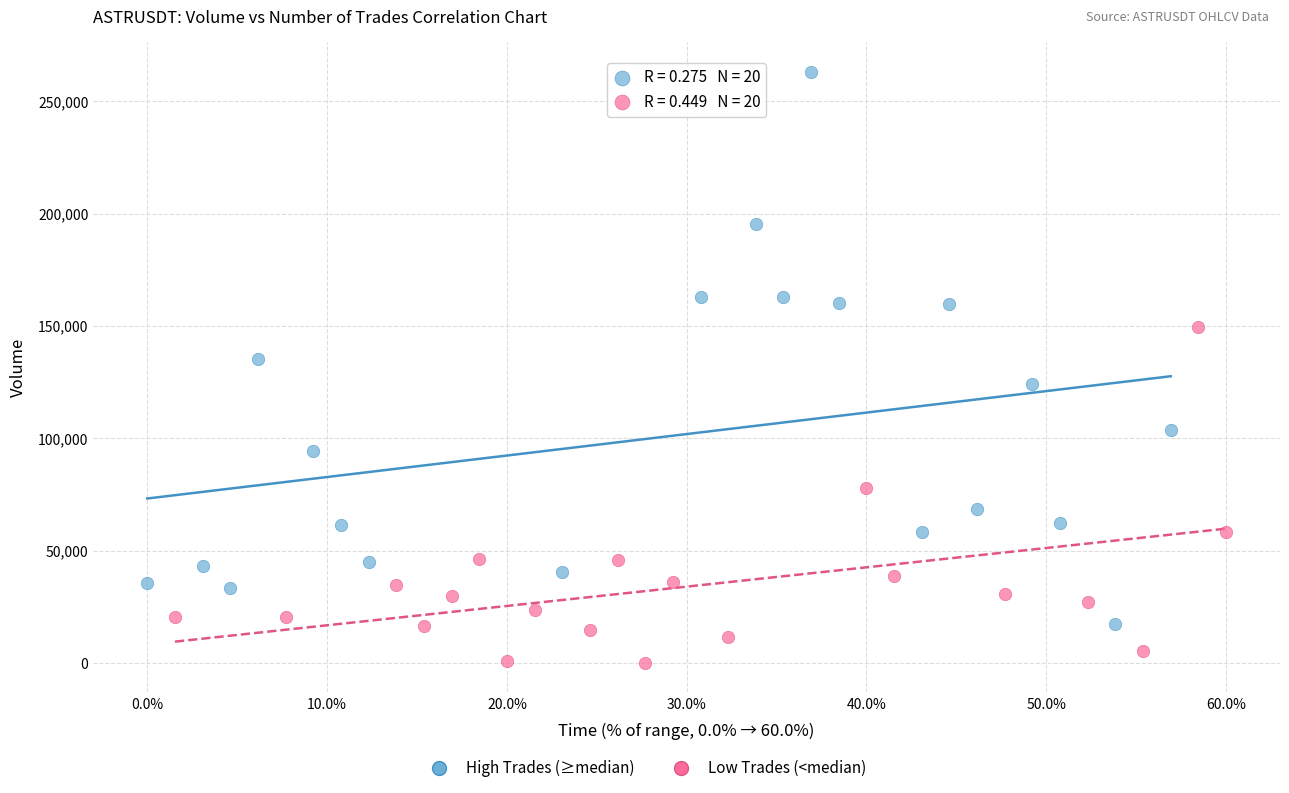

Which series contains the lowest Y value?

Low Trades (<median)